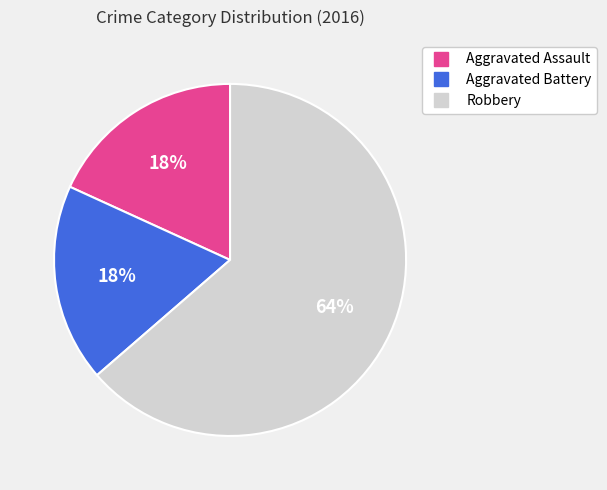

Which slice represents more than half of the pie?

Robbery